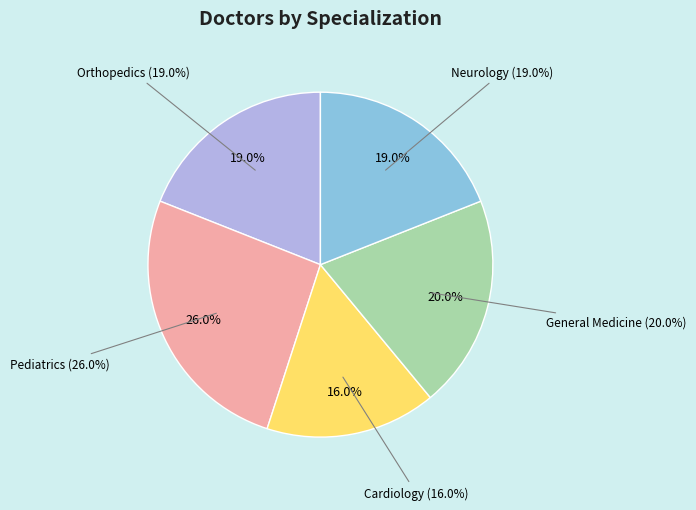

Rank the categories by value from highest to lowest.

Pediatrics, General Medicine, Orthopedics, Neurology, Cardiology